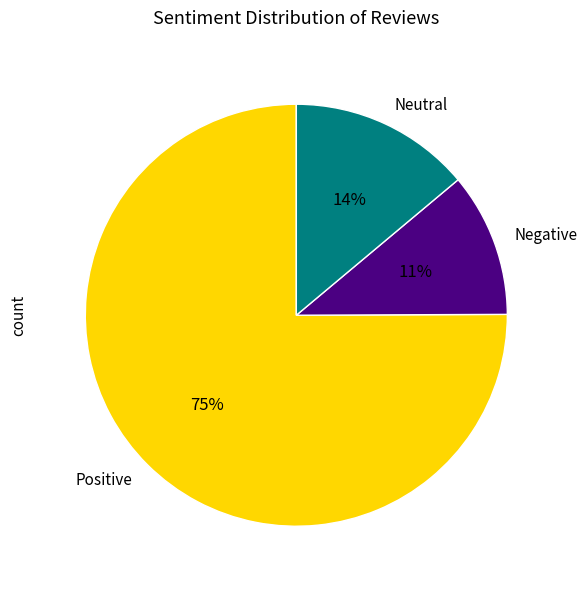

True or false: Negative accounts for 11% of the total.

True